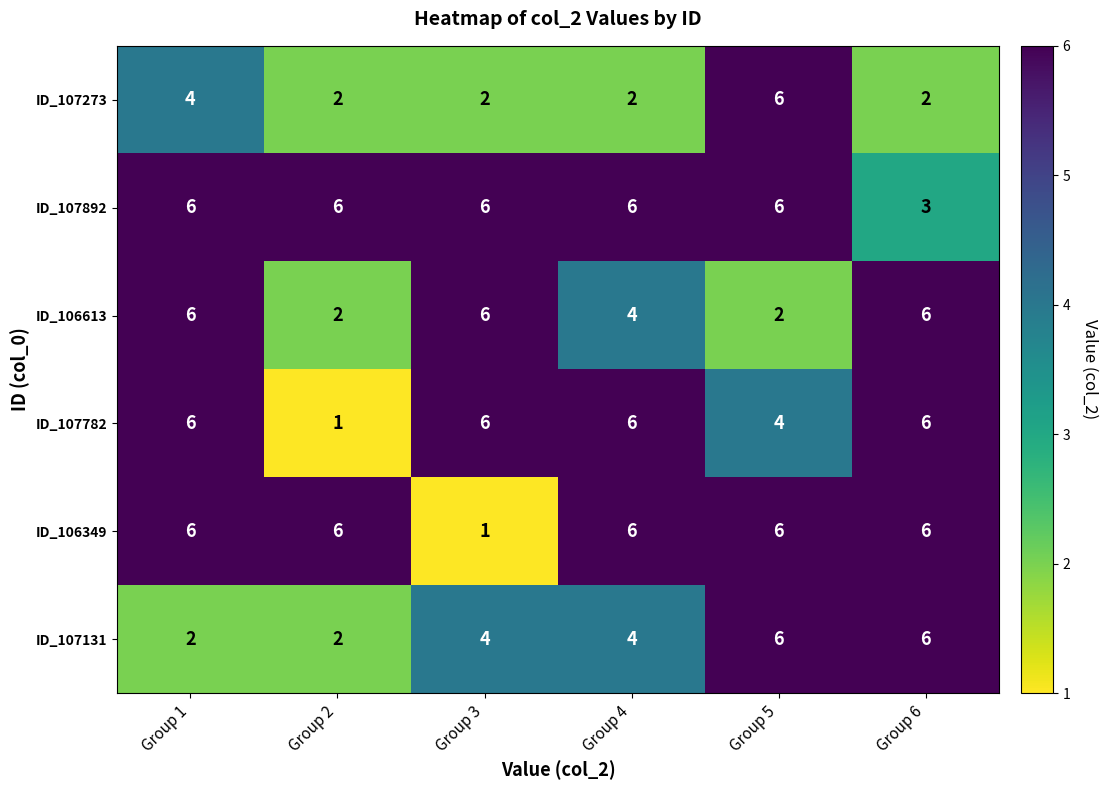

Which series has the largest total across all categories?

ID_107892